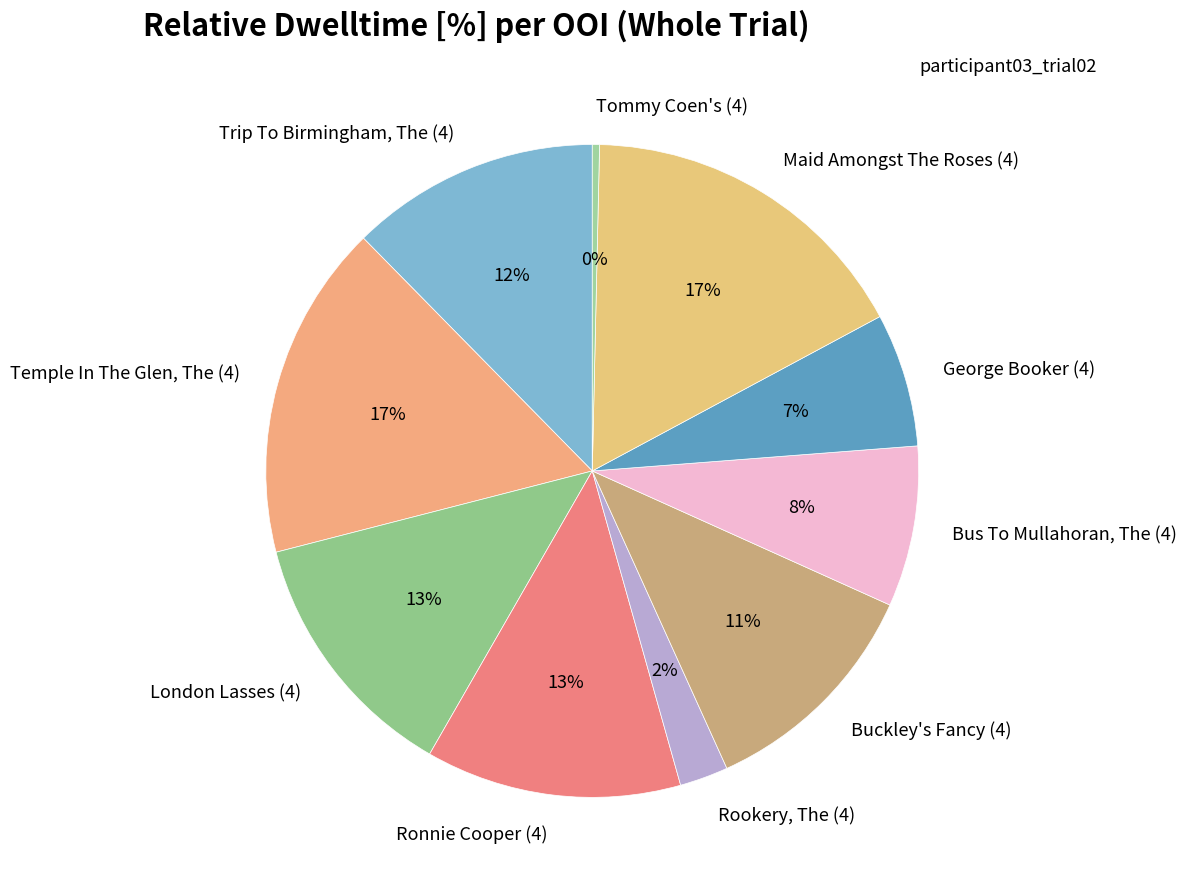

To the nearest percent, what portion does Trip To Birmingham, The (4) represent?

12%